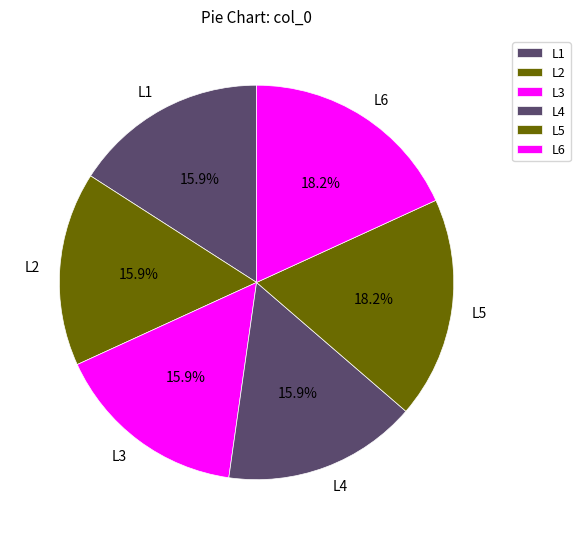

Between L6 and L3, which is larger?

L6